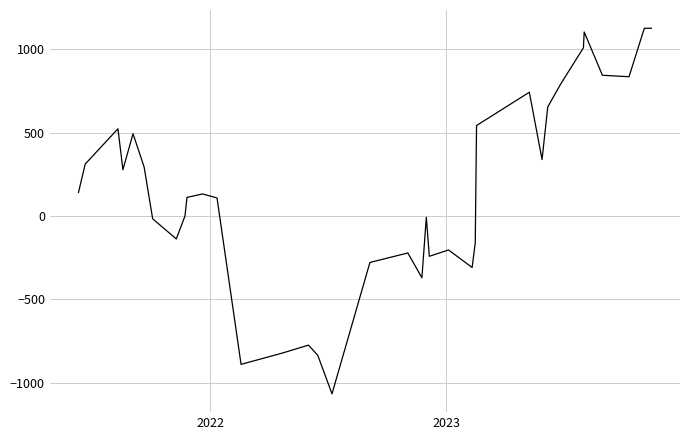

Is this an area chart (filled region under the line)?

No